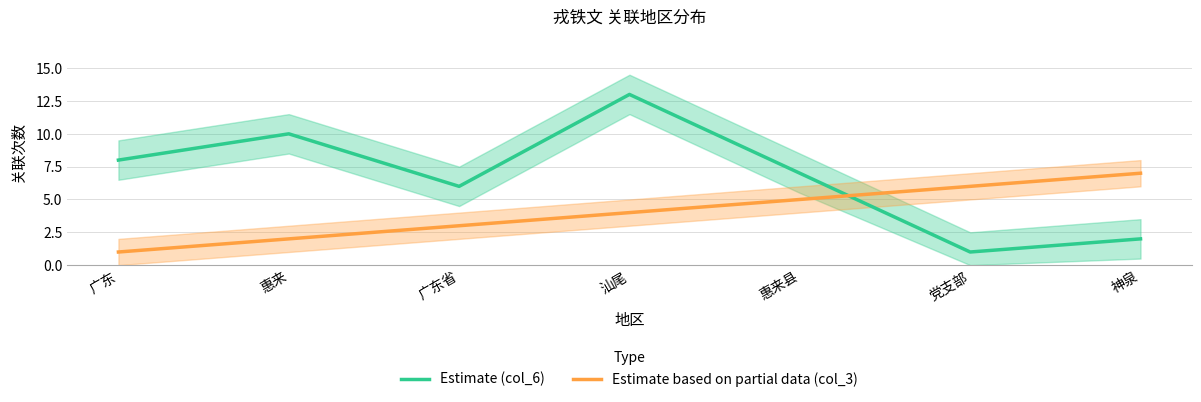

Which category has the highest value in the Estimate based on partial data (col_3) series?

神泉